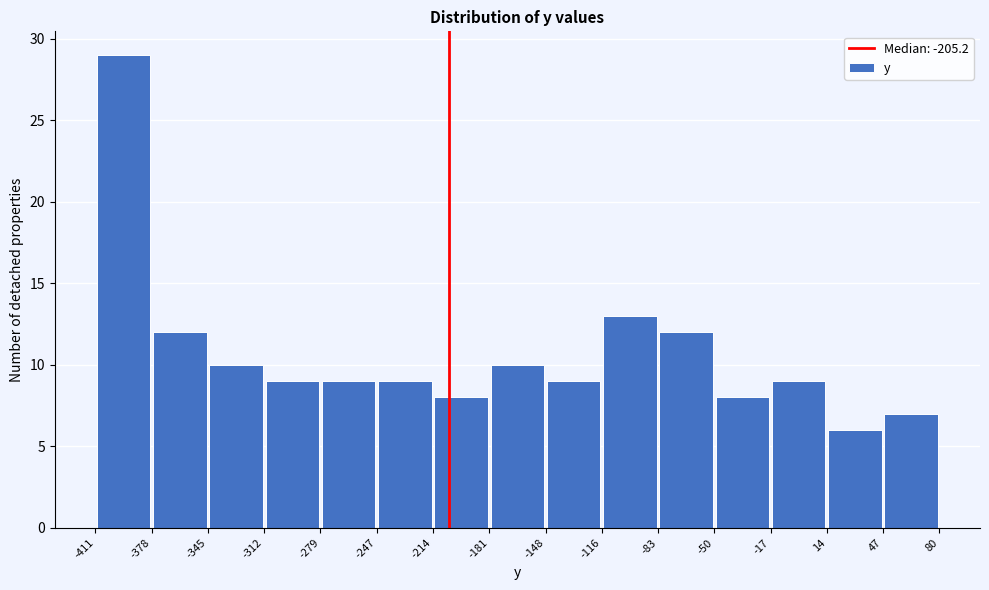

Reading left to right, list every bar in this chart as the range it spans on the x-axis followed by its height. The values are not printed on the chart, so give them approximately, as read against the axis.

-411 to -378: 29
-378 to -345: 12
-345 to -312: 10
-312 to -279: 9
-279 to -247: 9
-247 to -214: 9
-214 to -181: 8
-181 to -148: 10
-148 to -116: 9
-116 to -83: 13
-83 to -50: 12
-50 to -17: 8
-17 to 14: 9
14 to 47: 6
47 to 80: 7